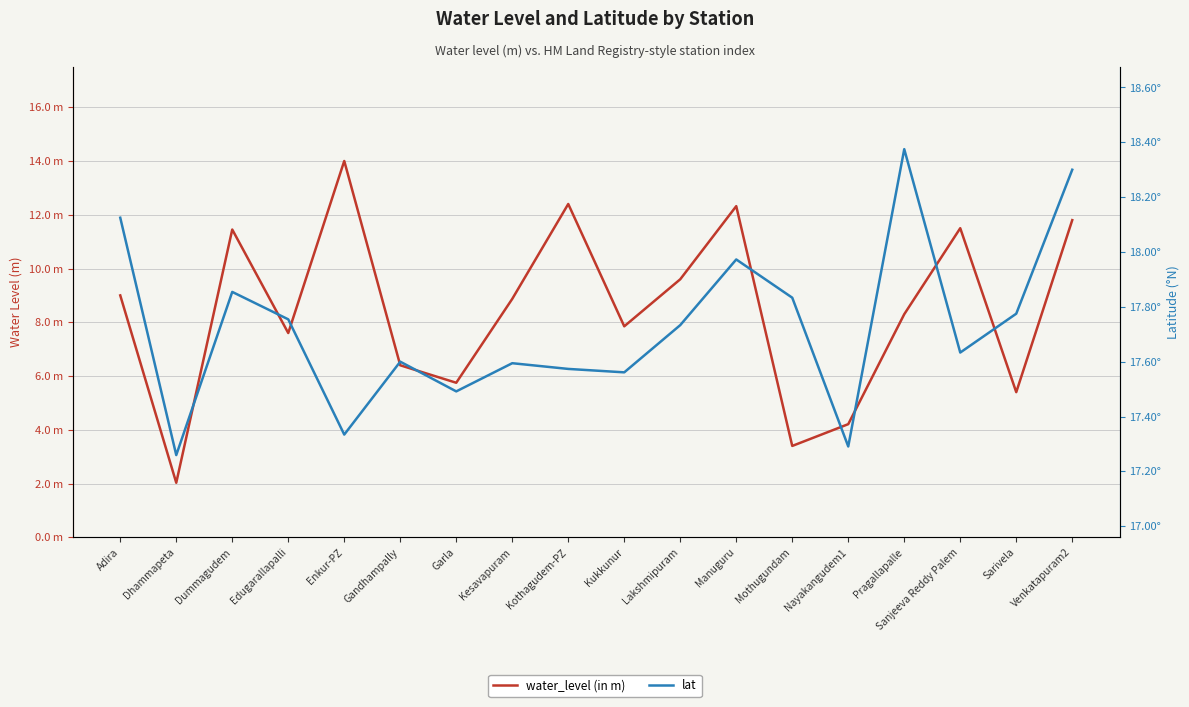

Reading left to right, what are all the values shown in this chart?

water_level (in m): Adira=9.0	Dhammapeta=2.0	Dummagudem=11.4	Edugarallapalli=7.6	Enkur-PZ=14.0	Gandhampally=6.4	Garla=5.8	Kesavapuram=8.9	Kothagudem-PZ=12.4	Kukkunur=7.8	Lakshmipuram=9.6	Manuguru=12.3	Mothugundam=3.4	Nayakangudem1=4.2	Pragallapalle=8.3	Sanjeeva Reddy Palem=11.5	Sarivela=5.4	Venkatapuram2=11.8
lat: Adira=18.1	Dhammapeta=17.3	Dummagudem=17.9	Edugarallapalli=17.8	Enkur-PZ=17.3	Gandhampally=17.6	Garla=17.5	Kesavapuram=17.6	Kothagudem-PZ=17.6	Kukkunur=17.6	Lakshmipuram=17.7	Manuguru=18.0	Mothugundam=17.8	Nayakangudem1=17.3	Pragallapalle=18.4	Sanjeeva Reddy Palem=17.6	Sarivela=17.8	Venkatapuram2=18.3